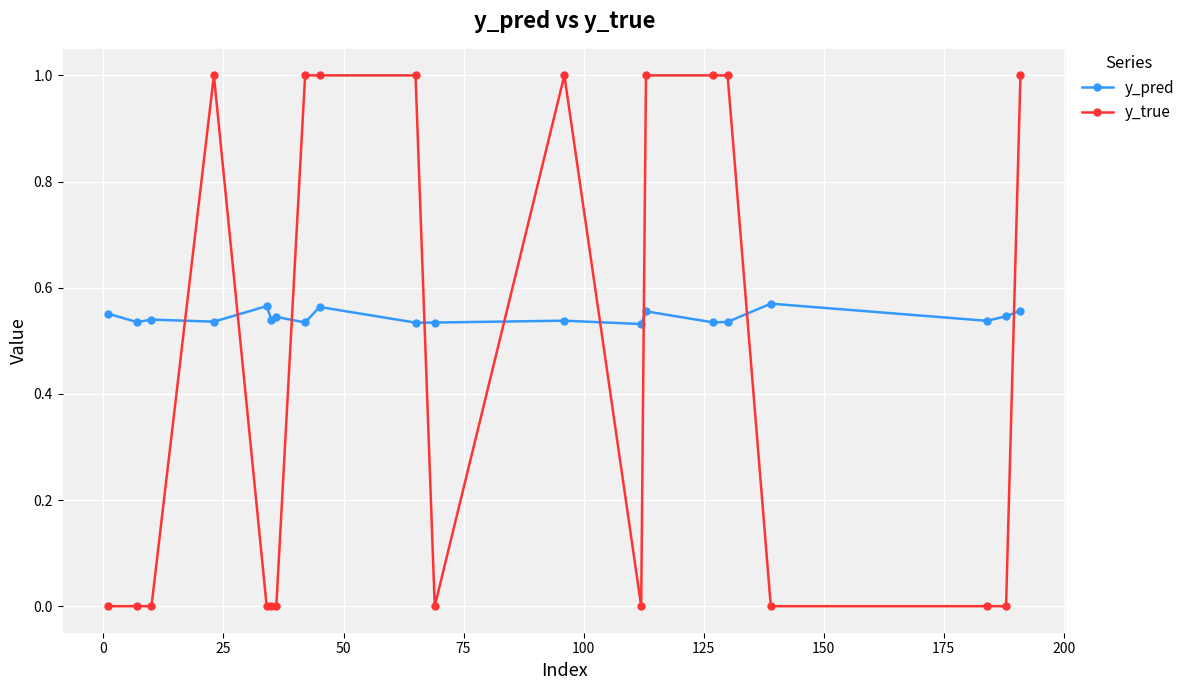

Which series has the largest total across all categories?

y_pred